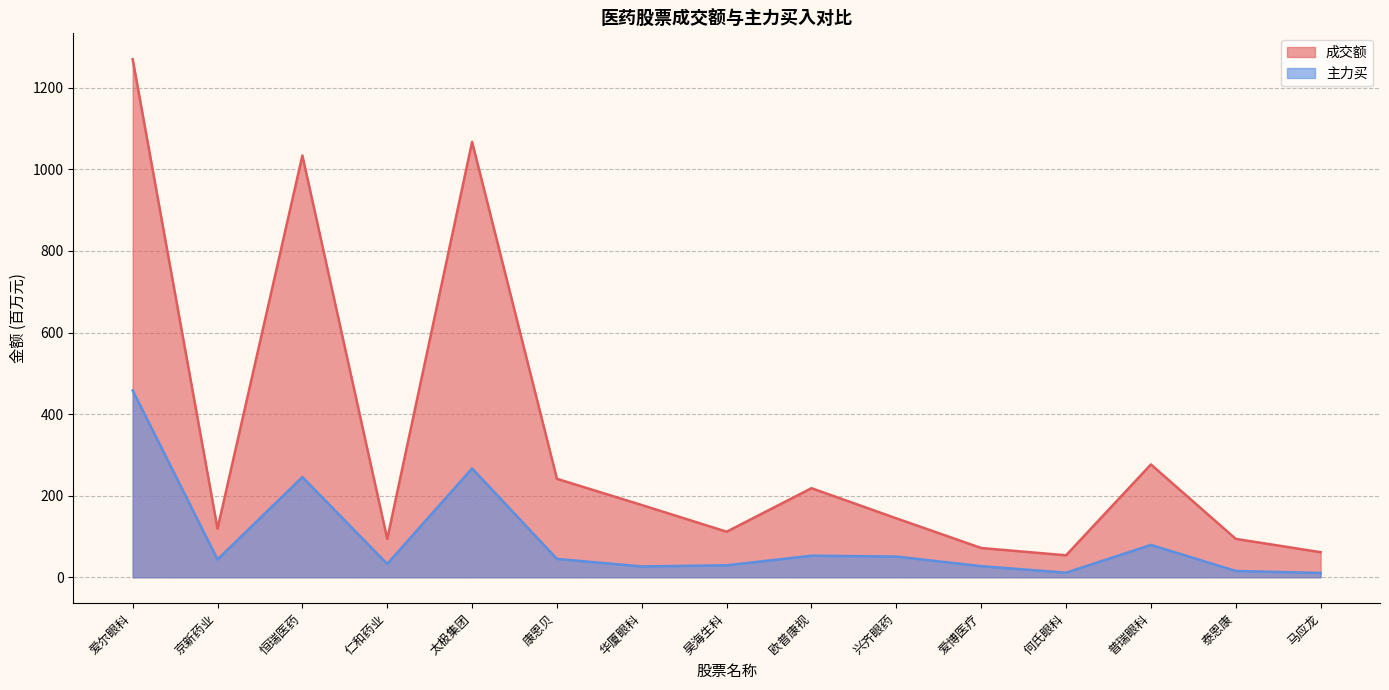

How many data points in 成交额 are less than 144?

7